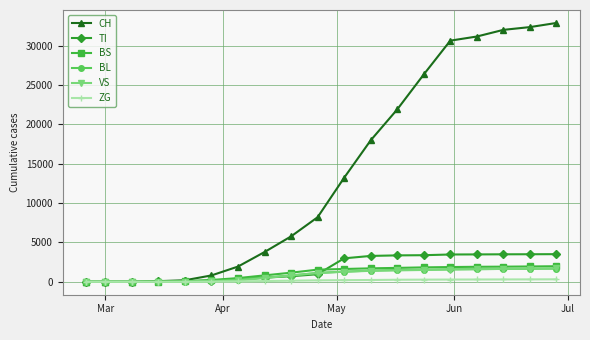

Which series has the largest total across all categories?

CH